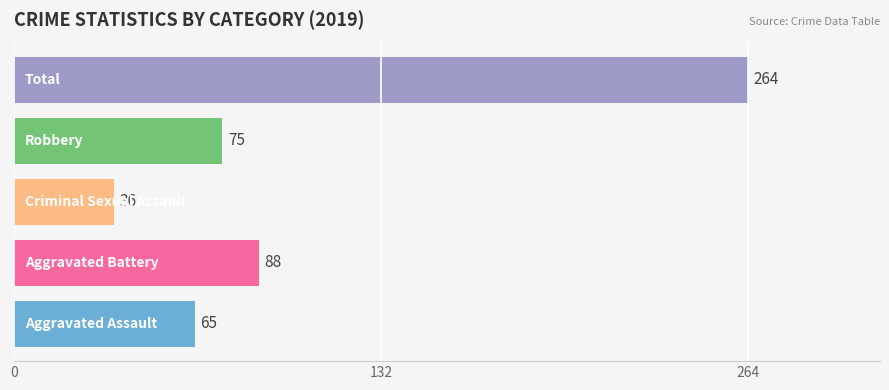

What is the difference between the maximum and minimum values?

228